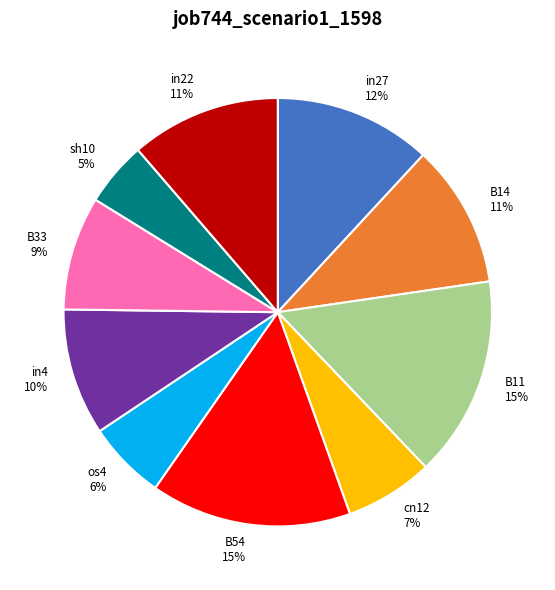

Does any single category account for the majority?

No